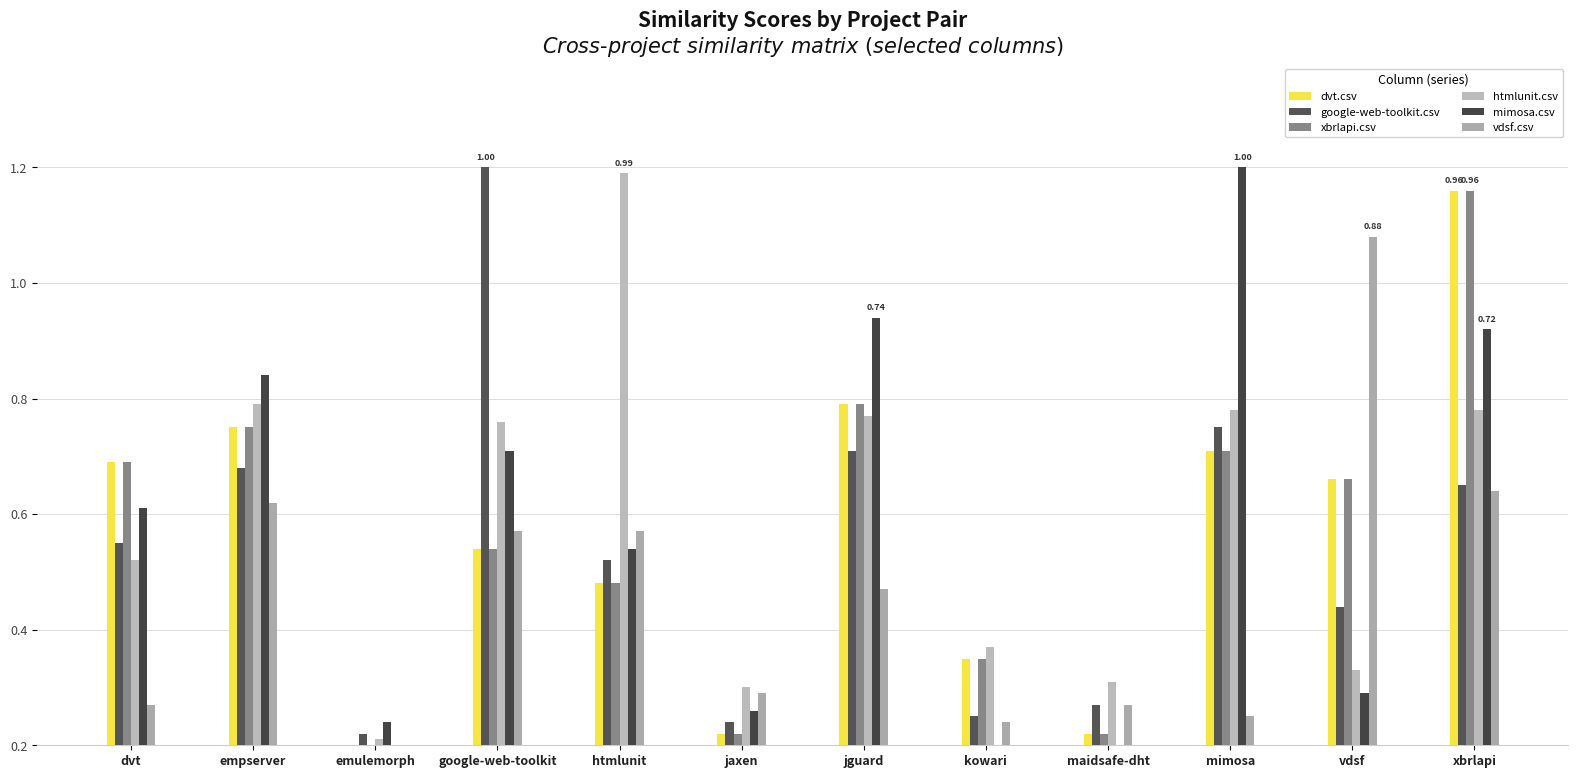

Are the bars grouped side by side (vs. stacked)?

Yes